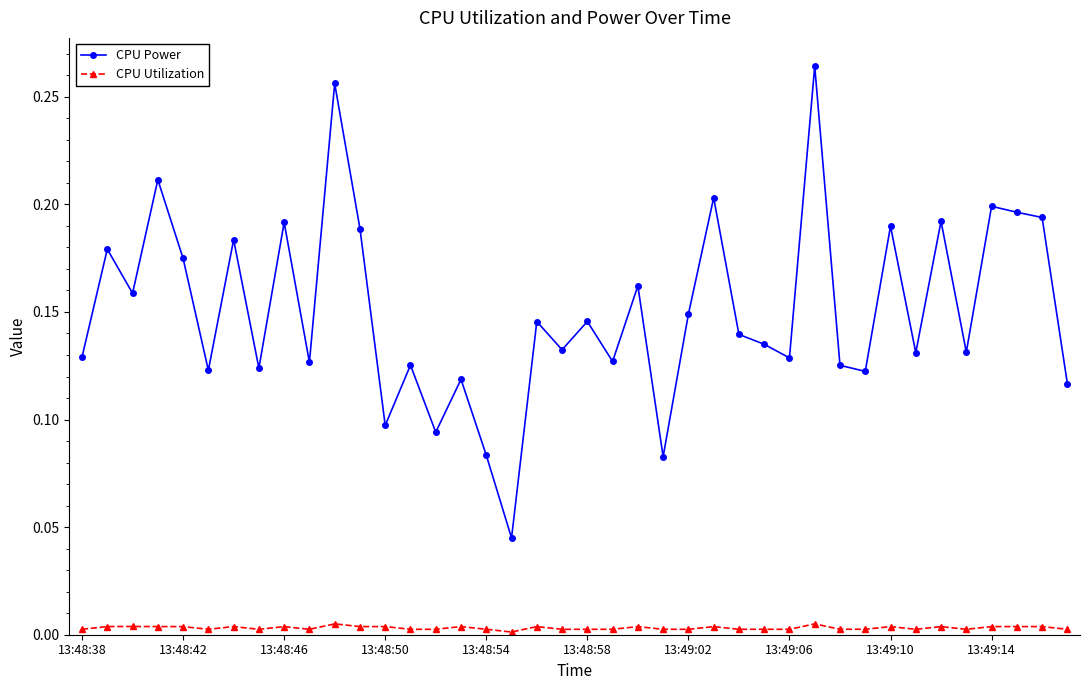

True or false: CPU Power has more than 1 points higher than both neighbors.

True